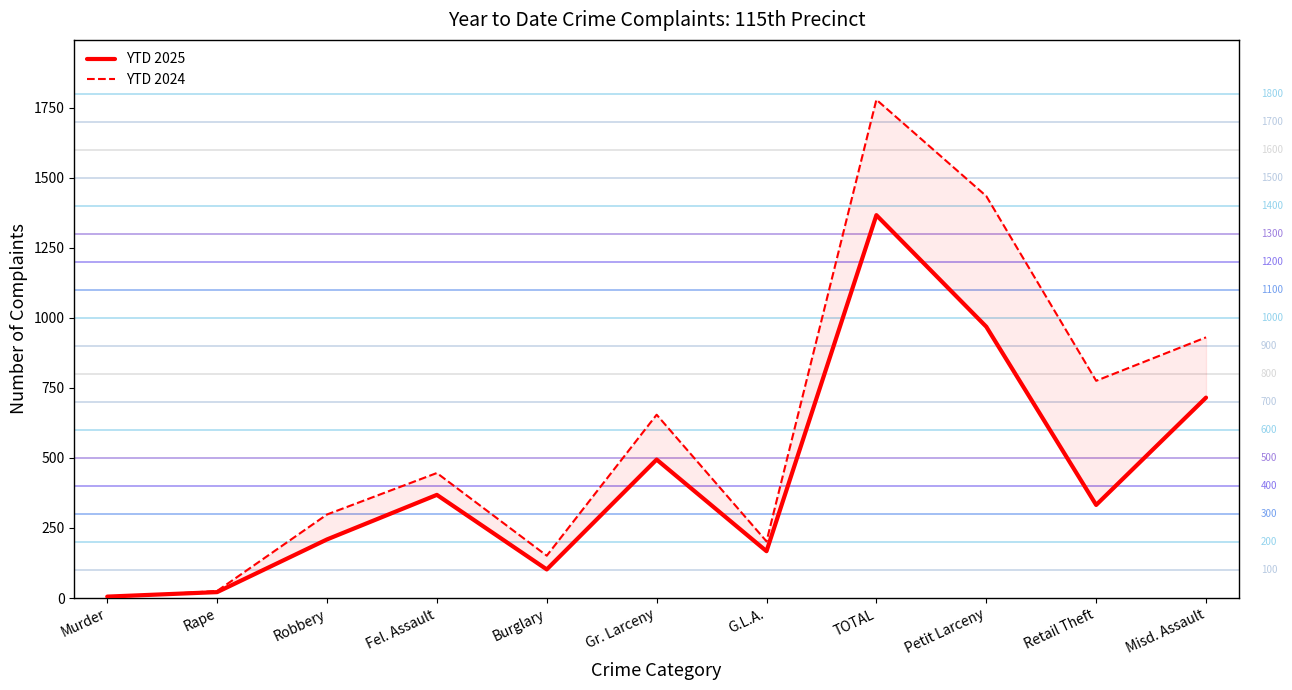

Which series has the largest range (max minus min)?

YTD 2024